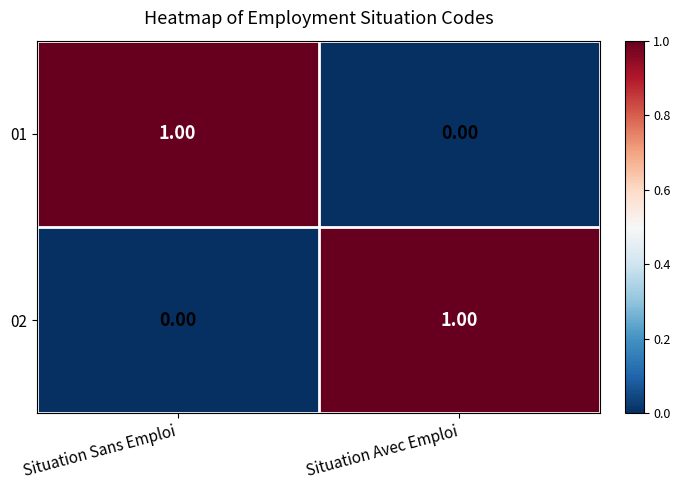

Where is 01 nearest to the value 0?

Situation Avec Emploi